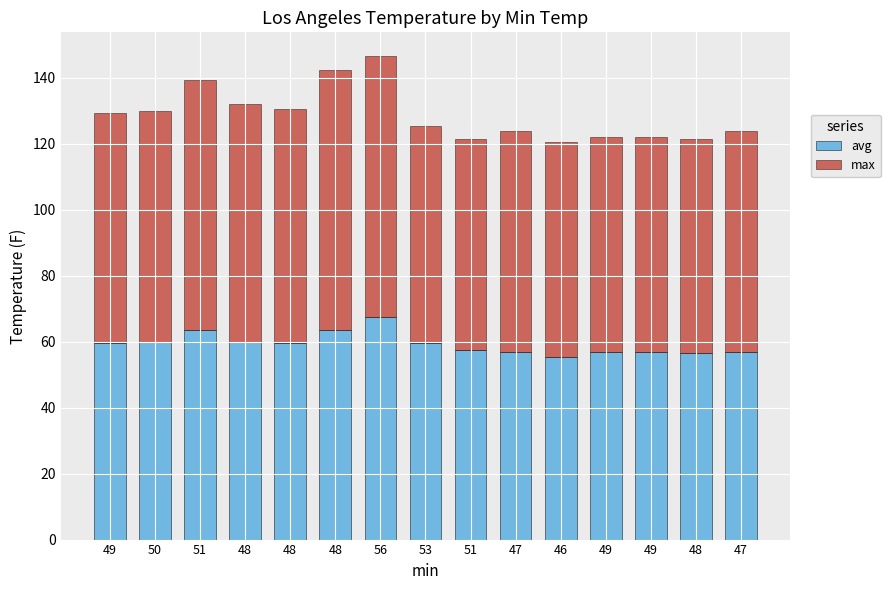

List the series in order of their peak value, lowest first.

avg, max